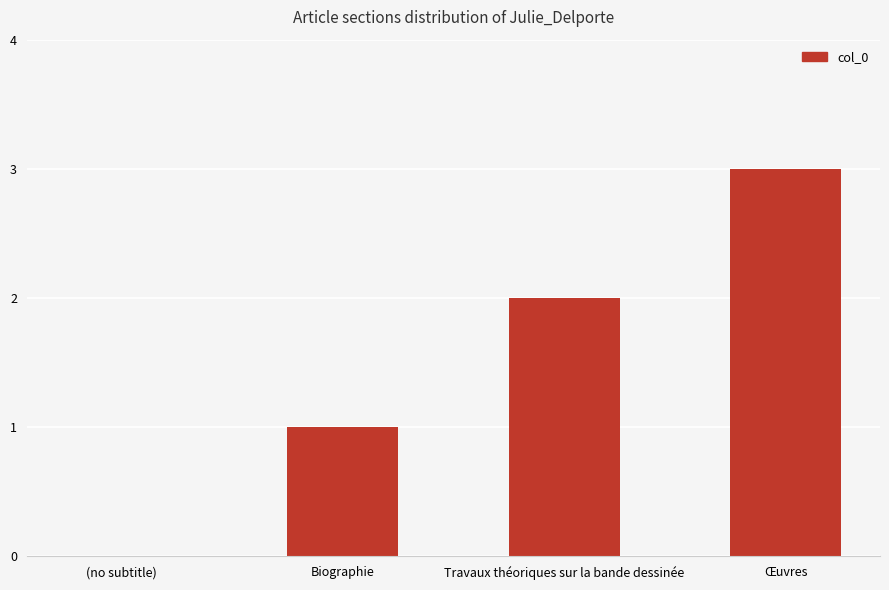

True or false: the data shows 1 at Œuvres.

False